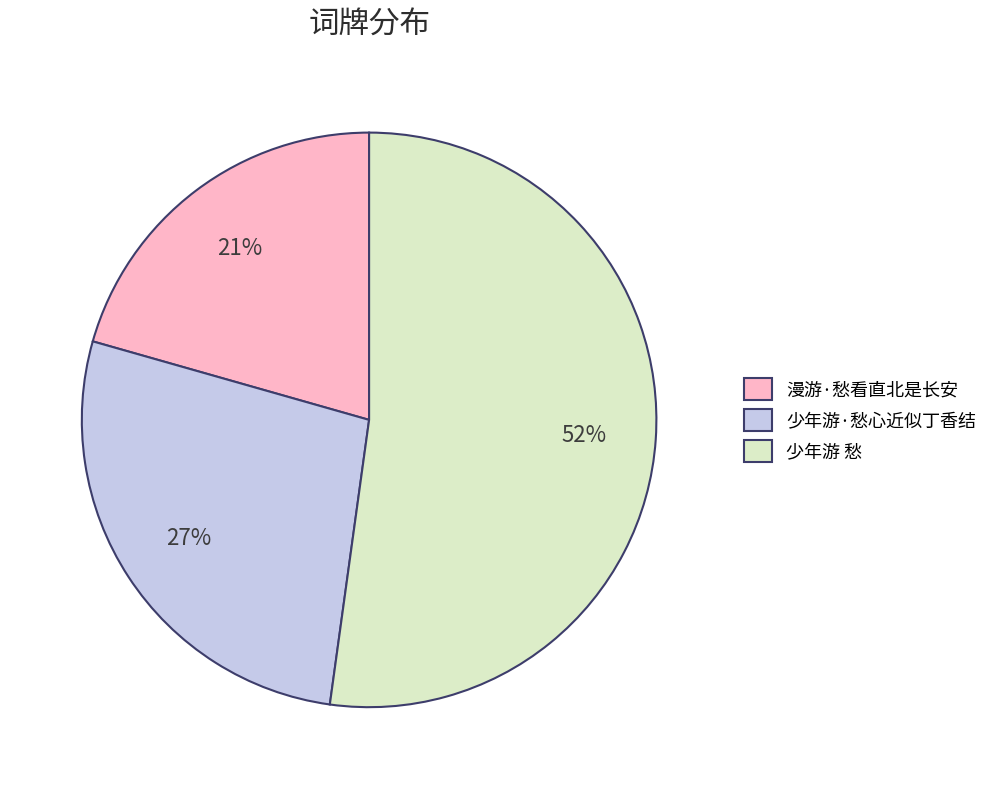

Which category accounts for the majority?

少年游 愁